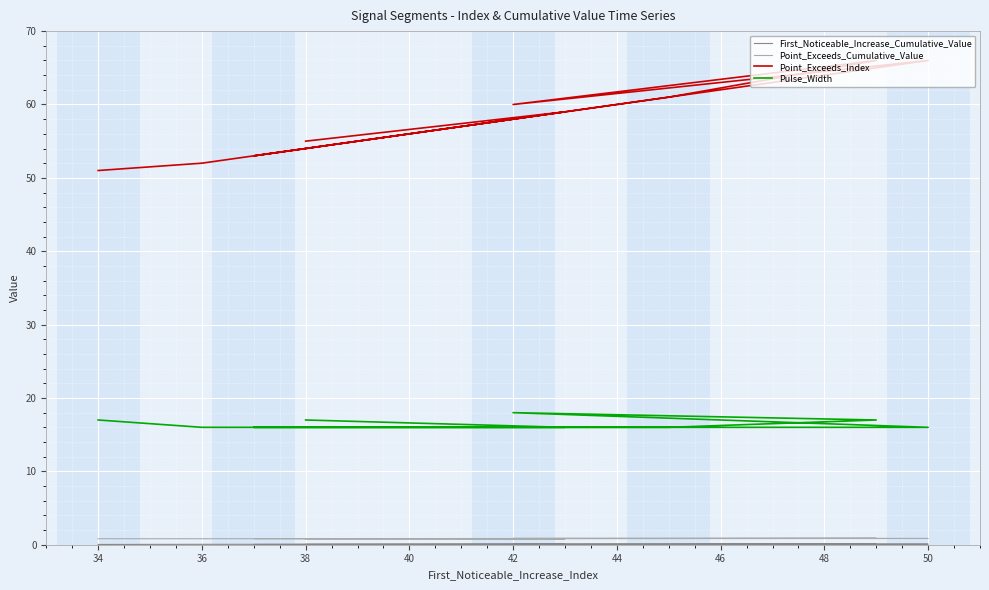

At which category does Pulse_Width reach its first local peak?

42